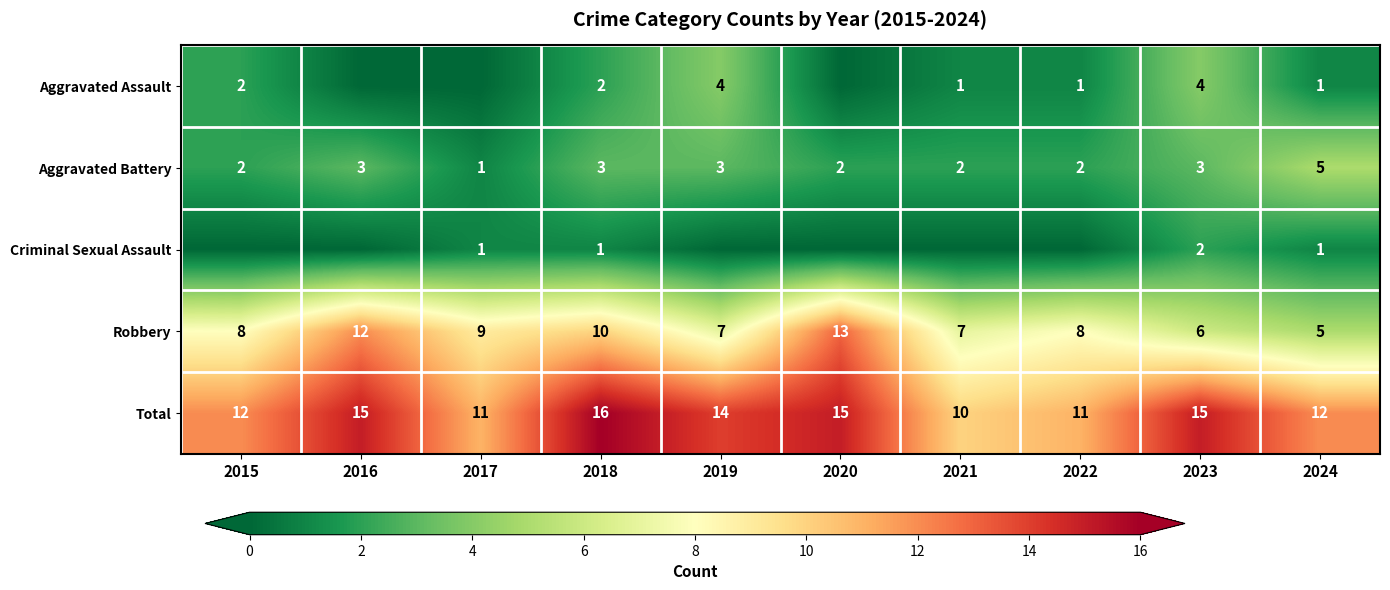

What is the total value across all series at 2023?

30